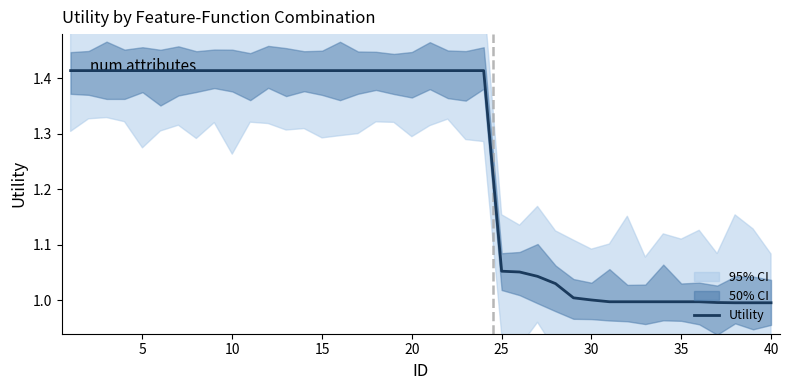

Is this an area chart (filled region under the line)?

No